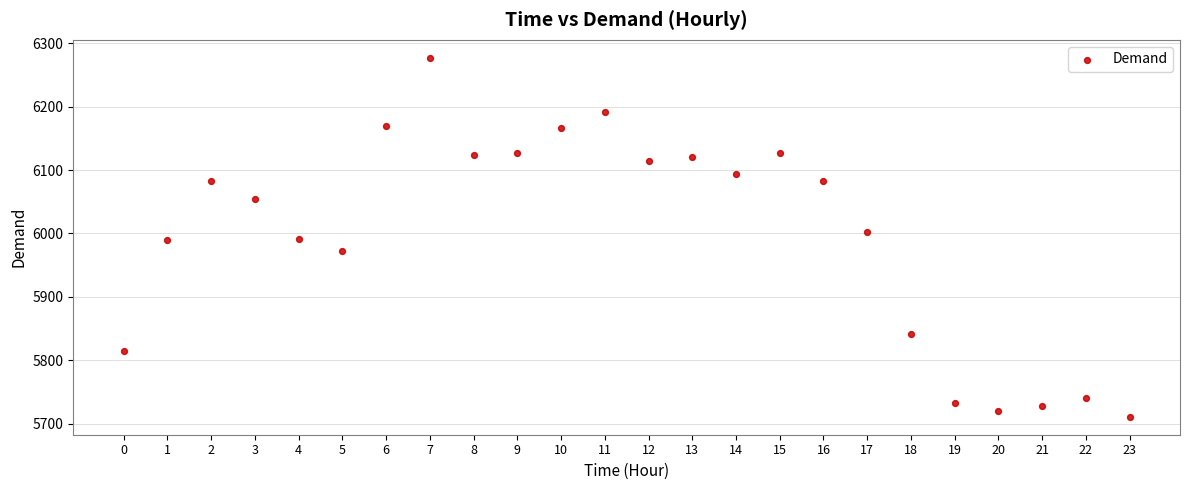

What is the range of Y values (max minus min)?

566